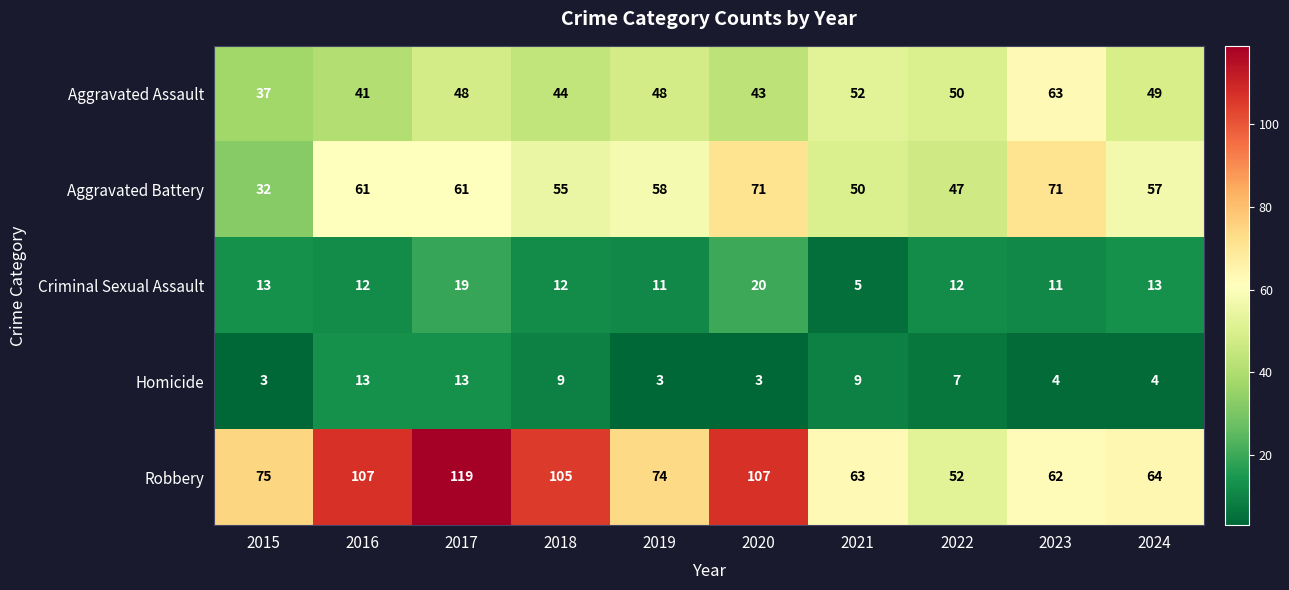

Which series has the largest range (max minus min)?

Robbery